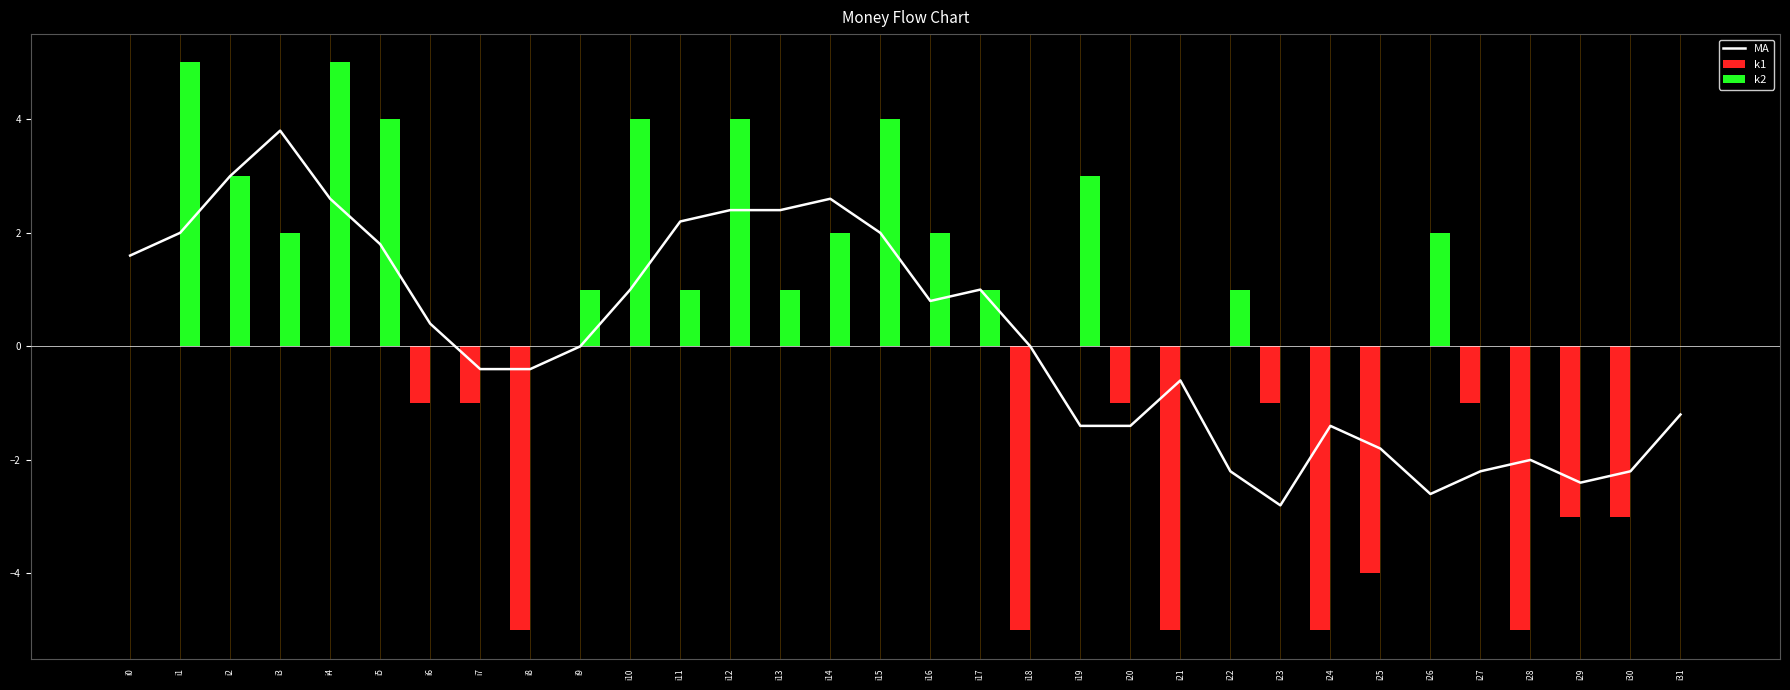

What is the smallest value displayed?

-5.0